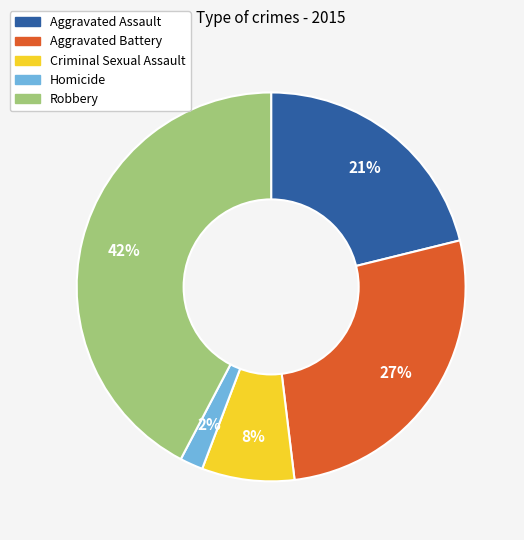

Is there any slice that represents more than half of the pie?

No